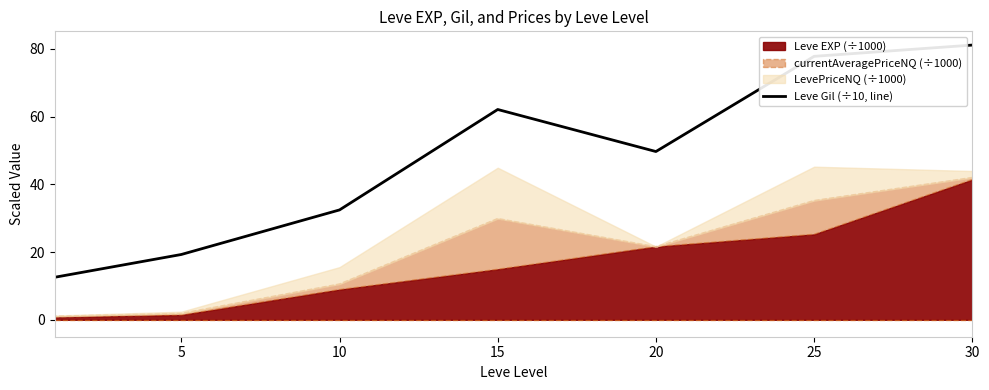

Where is Leve Gil (÷10, line) nearest to the value 46?

20